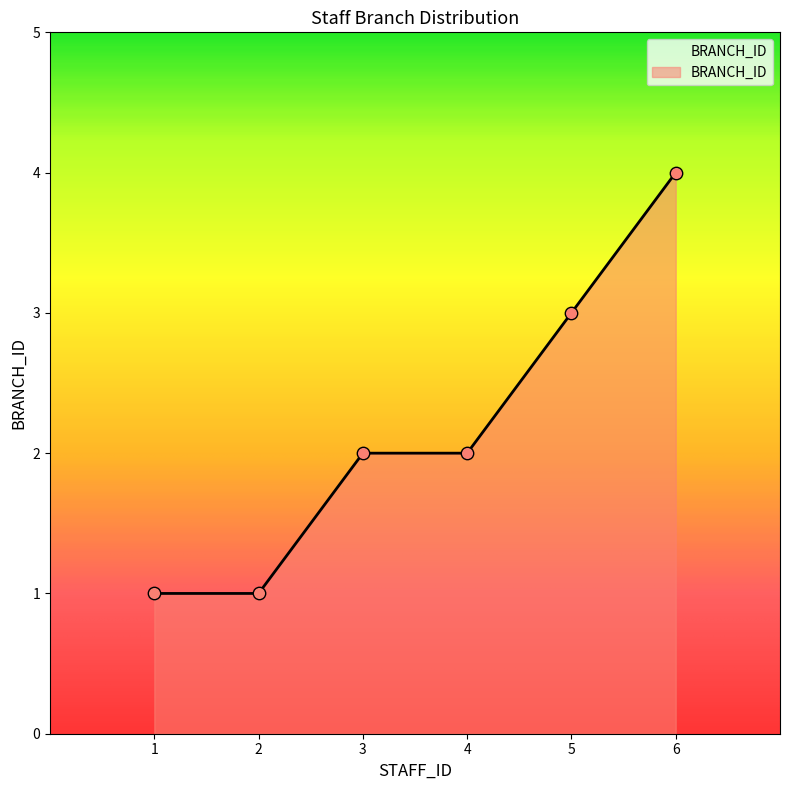

Between 2 and 3, which is larger?

3